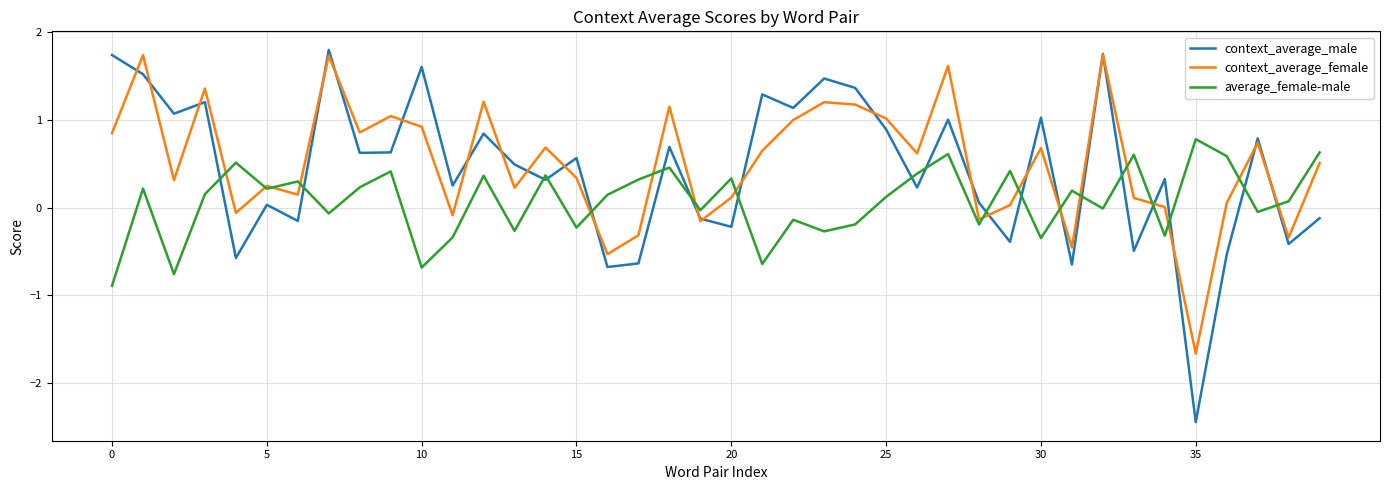

Which series has the widest spread of values?

context_average_male